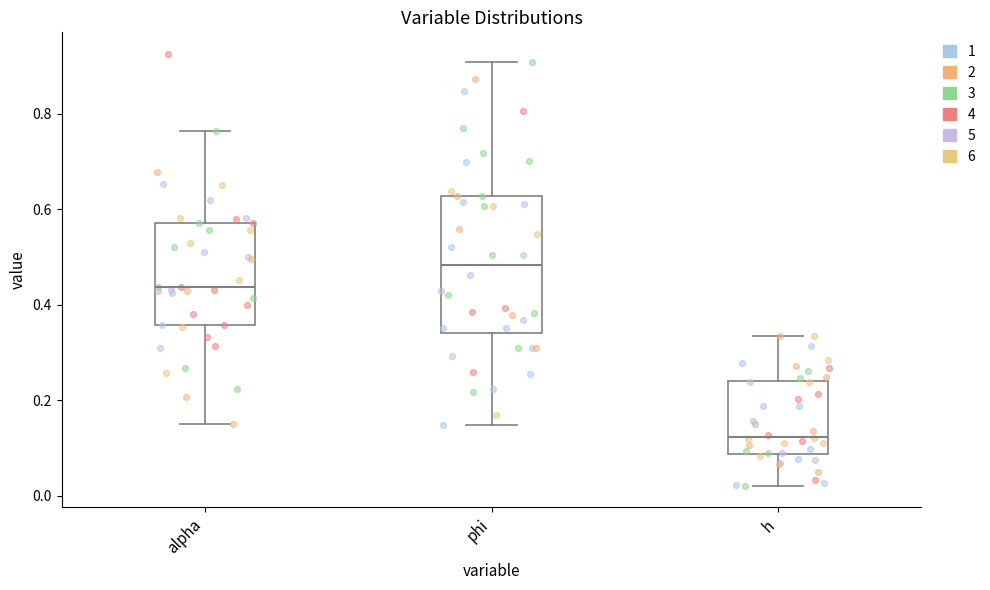

Reading left to right, read every box against the y-axis: the position of its median line, the range the box covers, and the ends of its whiskers. The values are not printed on the chart, so give them approximately, as read against the axis.

alpha: median 0.44, box 0.36 to 0.58, whiskers 0.16 to 0.76
phi: median 0.48, box 0.34 to 0.62, whiskers 0.14 to 0.90
h: median 0.12, box 0.08 to 0.24, whiskers 0.02 to 0.34